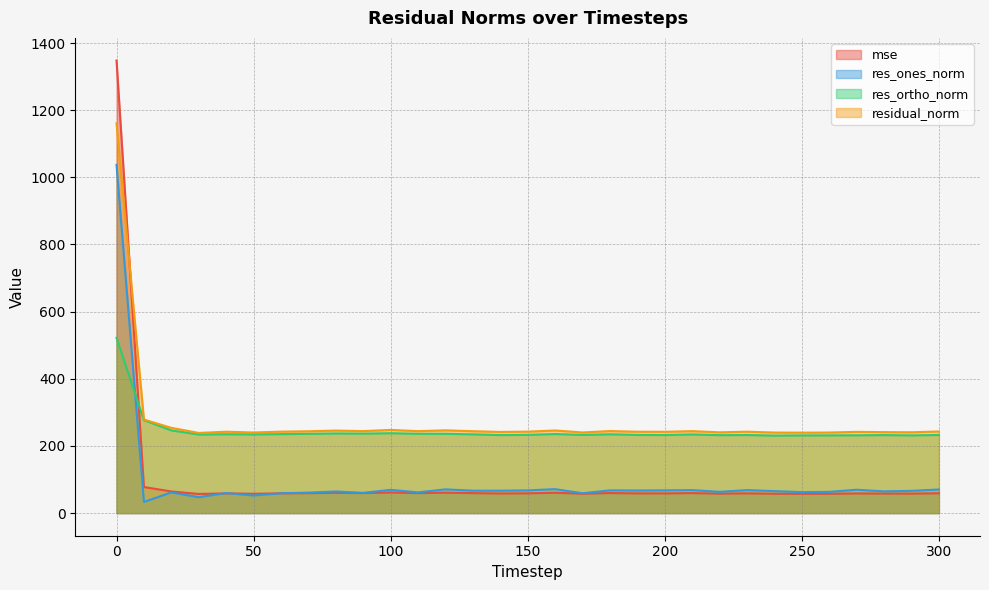

True or false: res_ortho_norm has a value of 68.0 at 150.

False